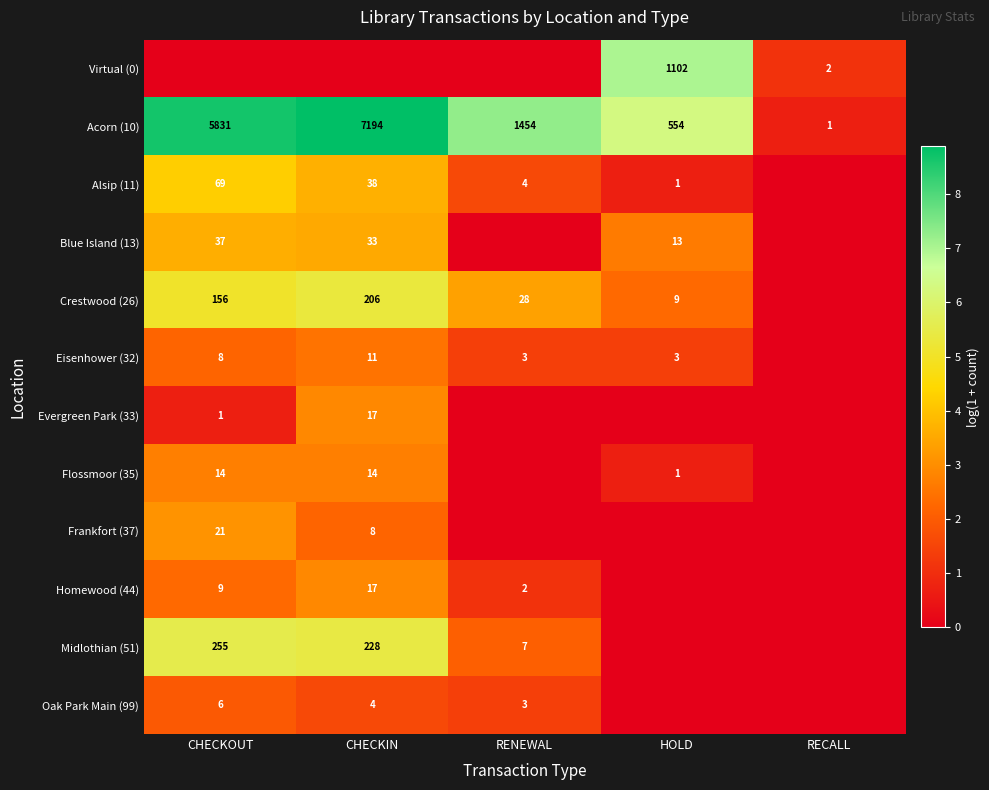

The Evergreen Park (33) series shows 2 at CHECKOUT. True or false?

False